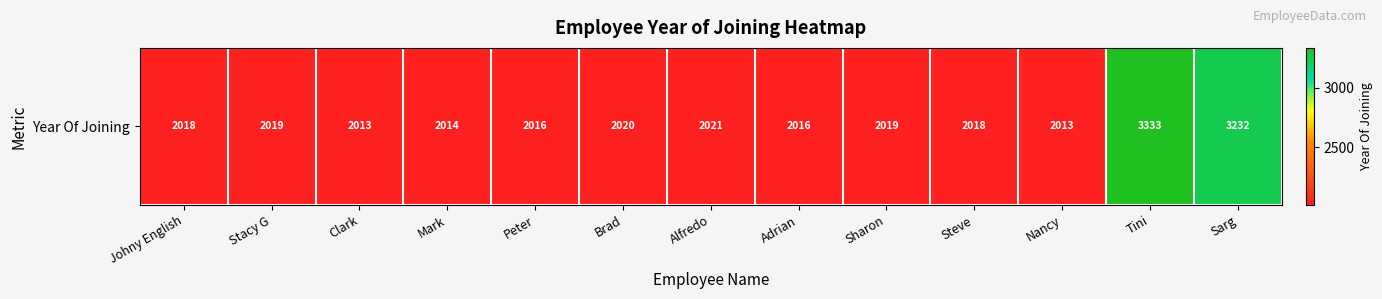

What is the sum of the values at Johny English and Mark?

4032